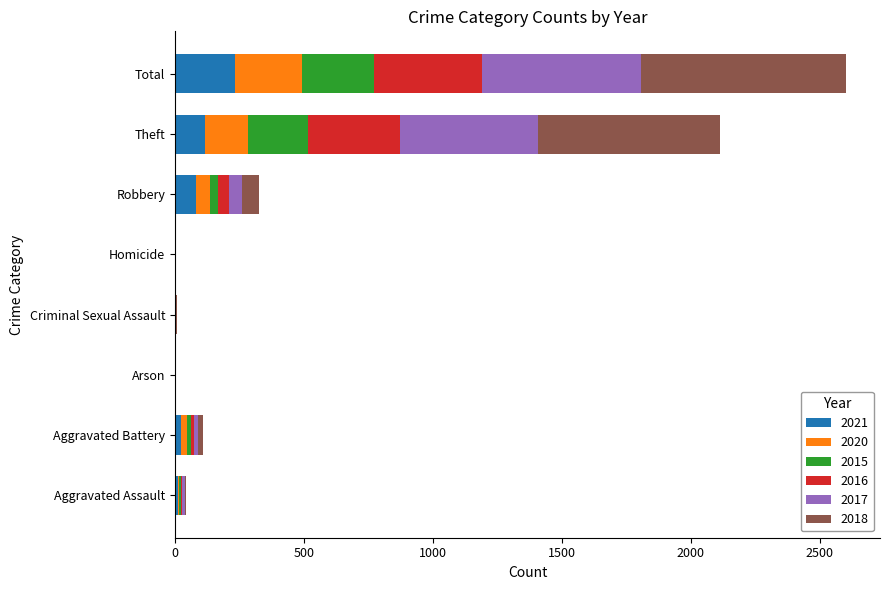

Which category has the highest value in the 2021 series?

Total